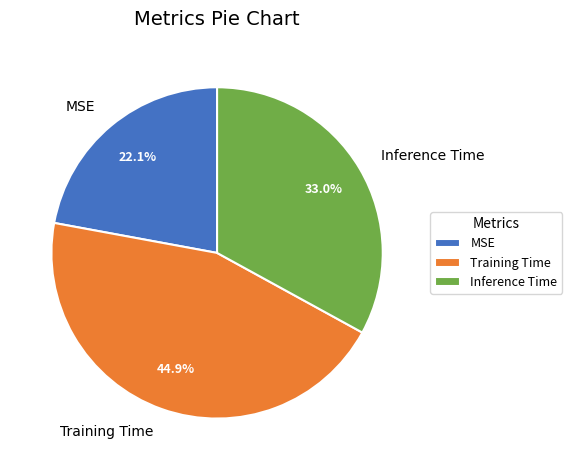

To the nearest percent, what is the combined percentage of MSE and Training Time?

67%